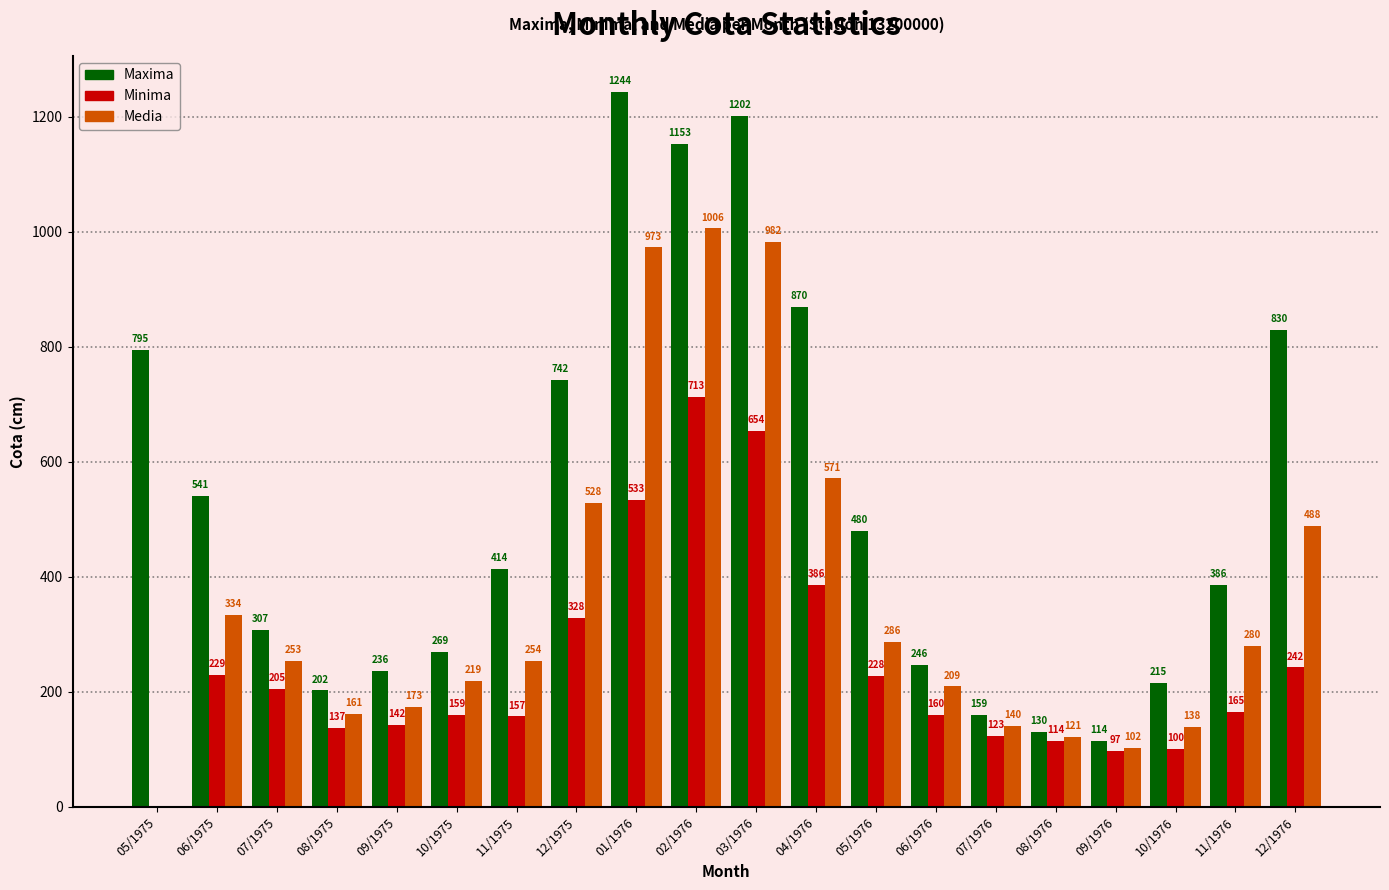

What is the total value across all series at 05/1975?

795